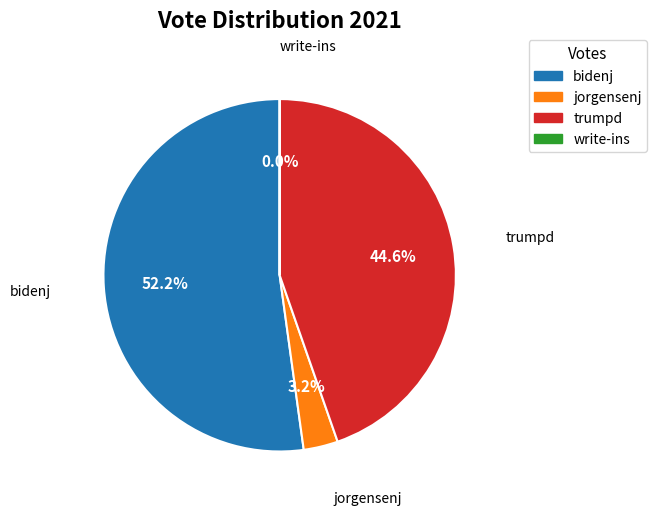

The write-ins slice represents 0% of the pie. True or false?

True